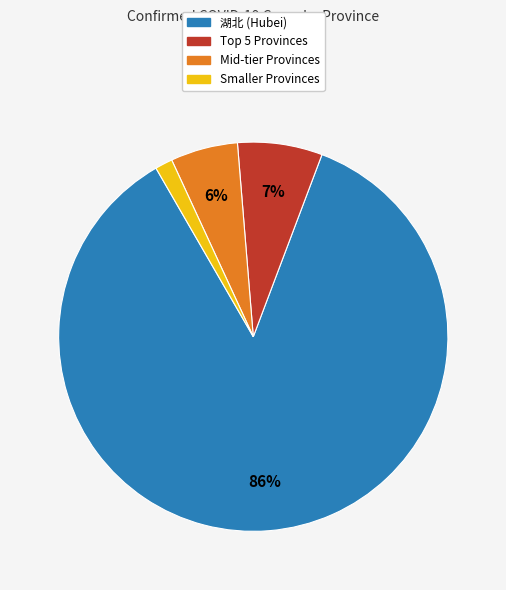

Is there a majority slice in this chart?

Yes